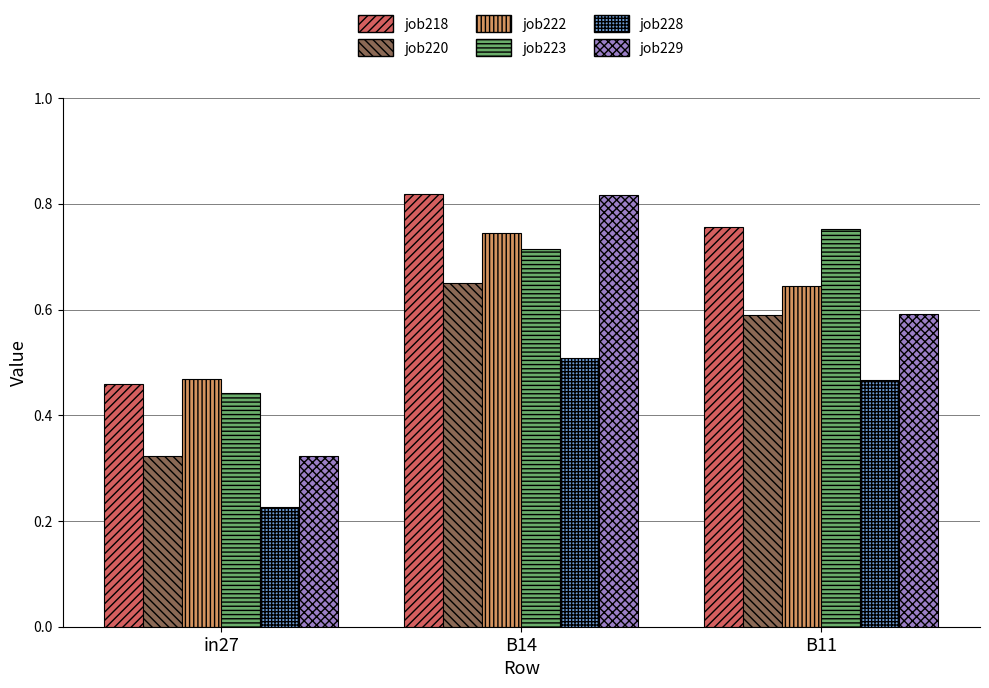

How many bars are there in total?

18